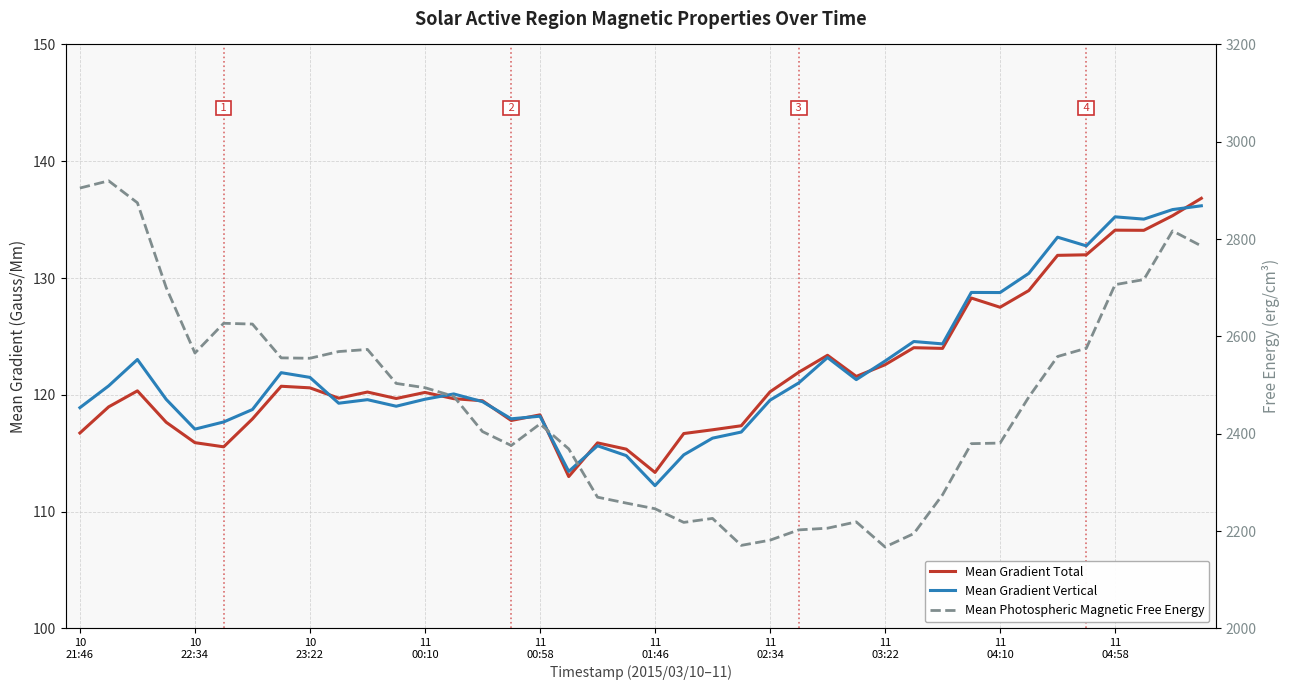

Does the chart display data point markers on the line(s)?

No